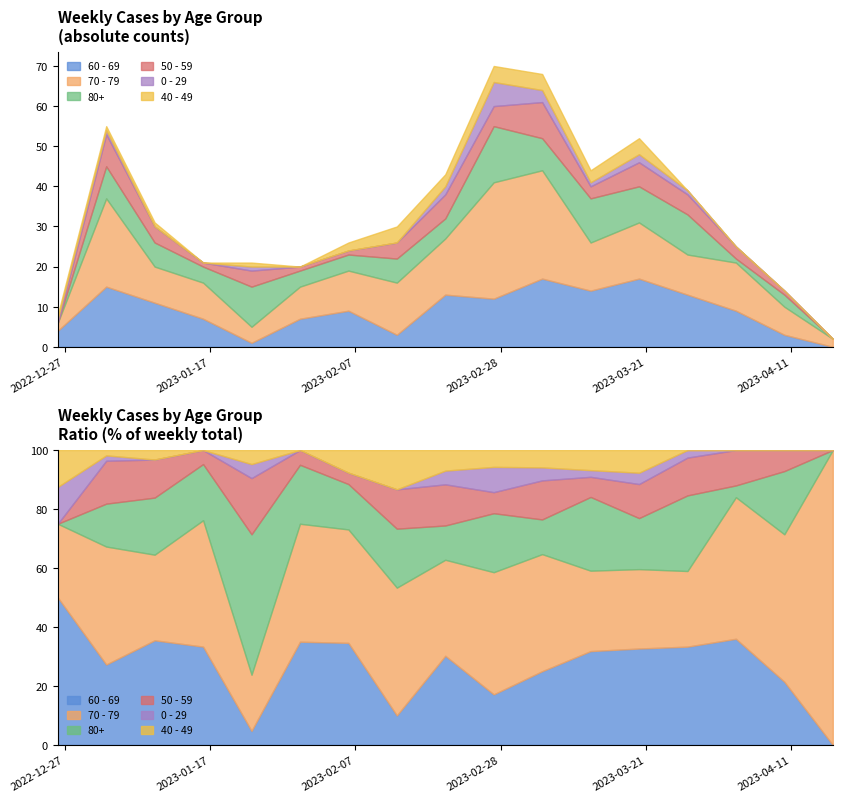

True or false: 40 - 49 has more than 2 points higher than both neighbors.

True